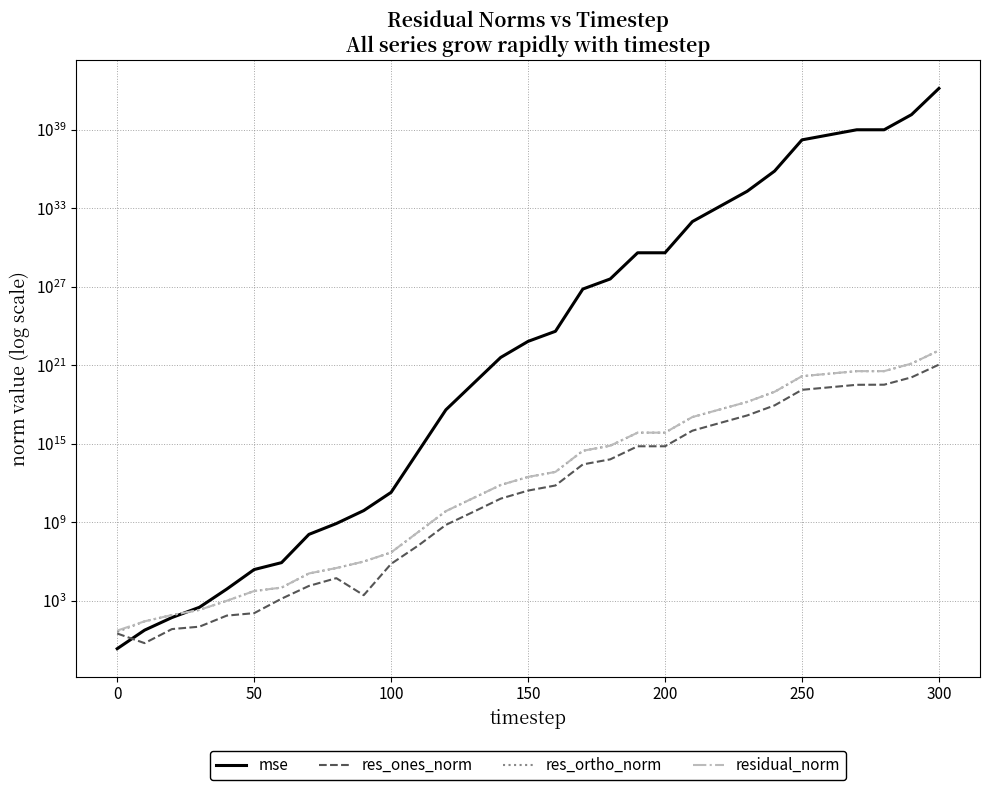

True or false: res_ortho_norm and residual_norm intersect in this chart.

False